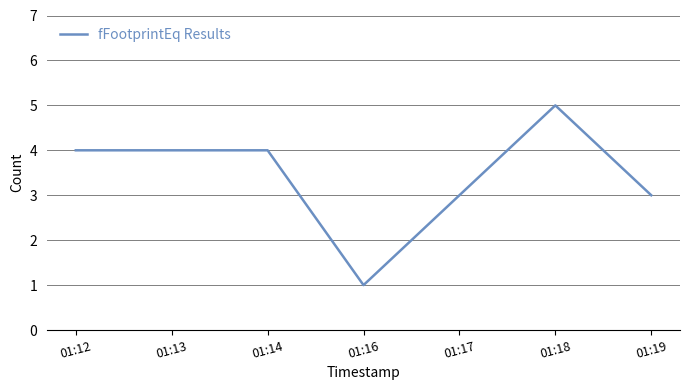

What is the greatest value displayed?

5